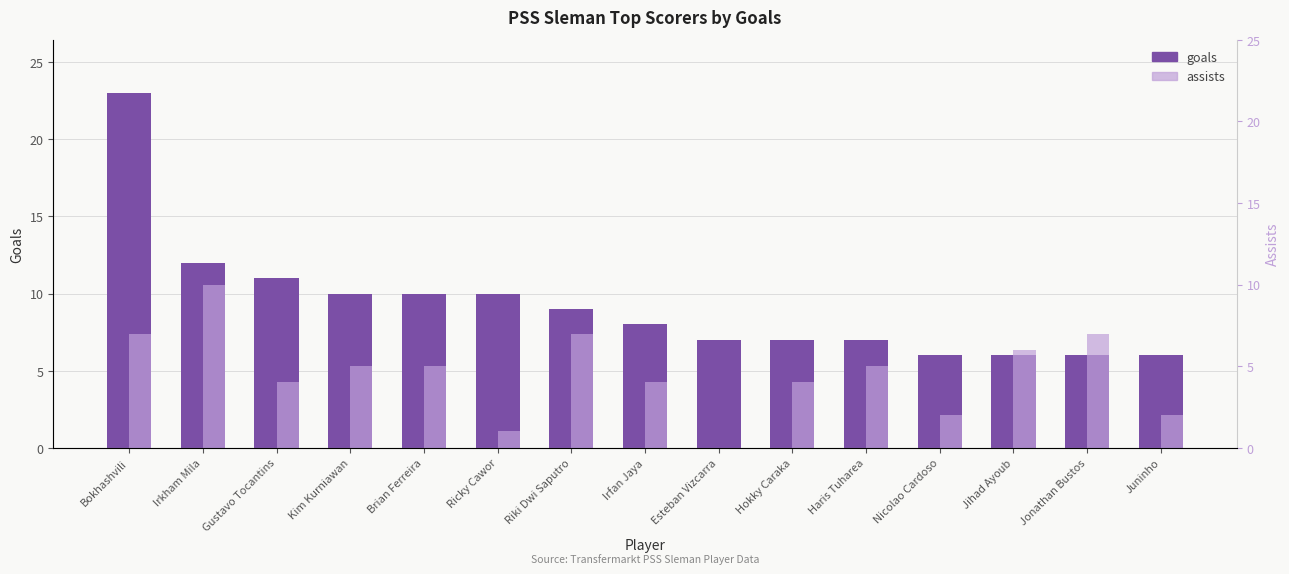

Between Bokhashvili and Esteban Vizcarra, which series saw the biggest shift?

goals